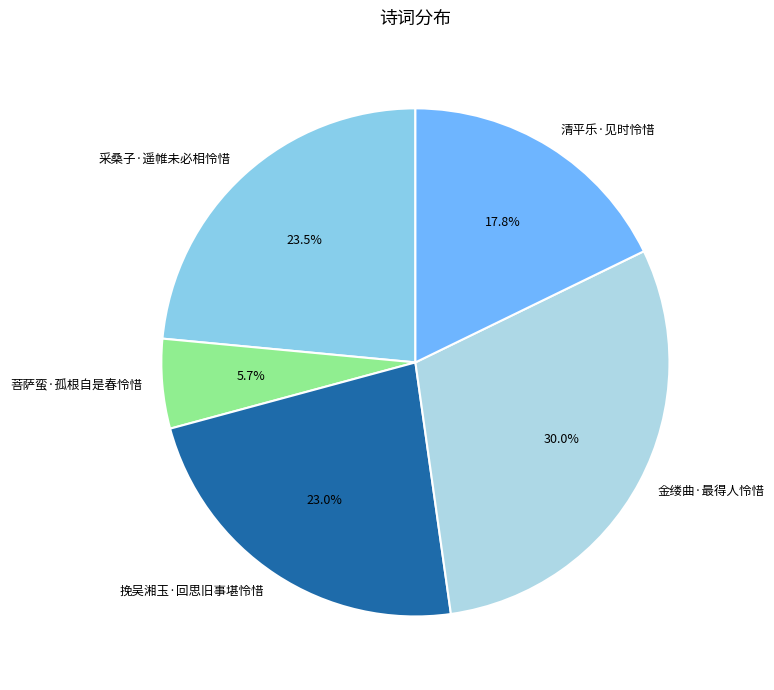

To the nearest percent, what is the difference between the largest and smallest slice percentages?

24%